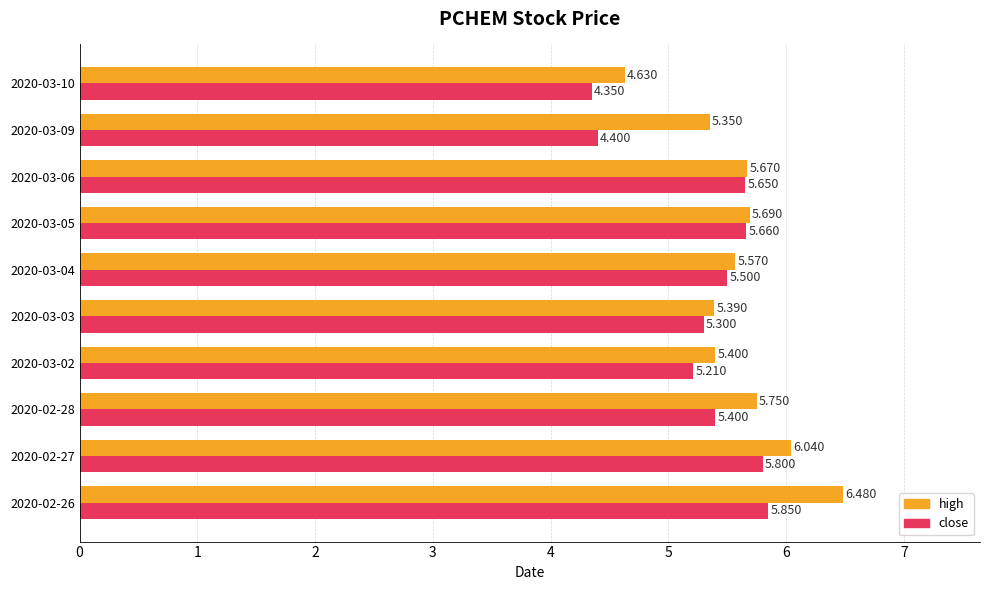

Which series has the largest range (max minus min)?

high